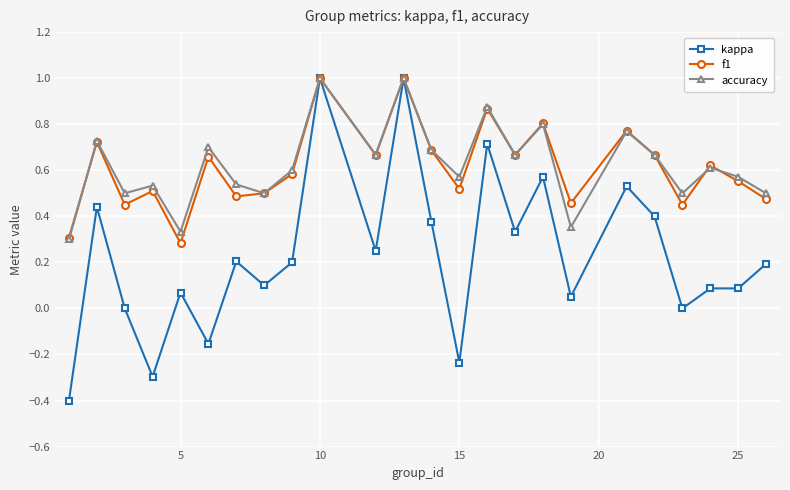

What is the greatest value displayed?

1.0